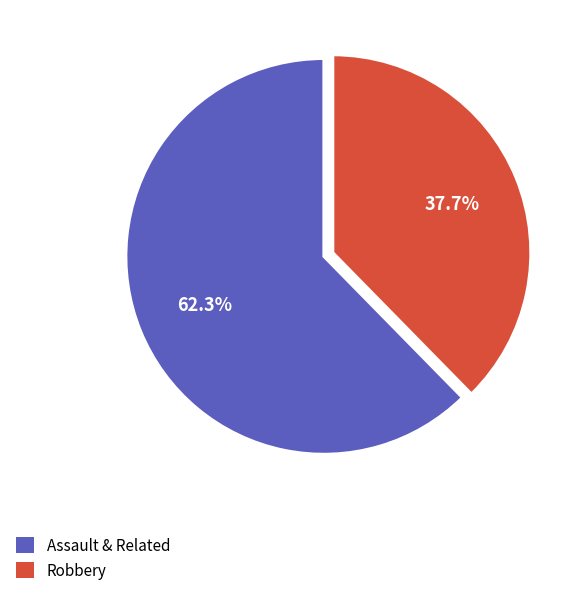

To the nearest percent, what portion does Robbery represent?

38%